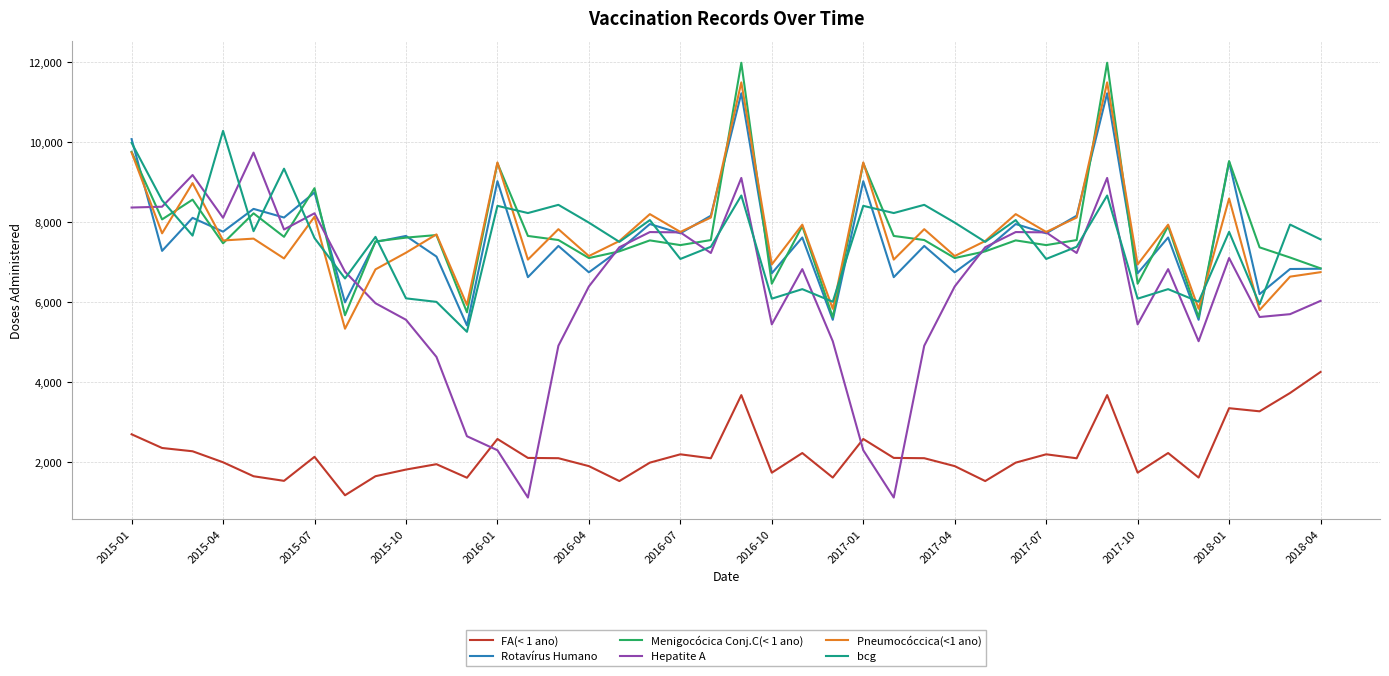

Which series has the widest spread of values?

Hepatite A